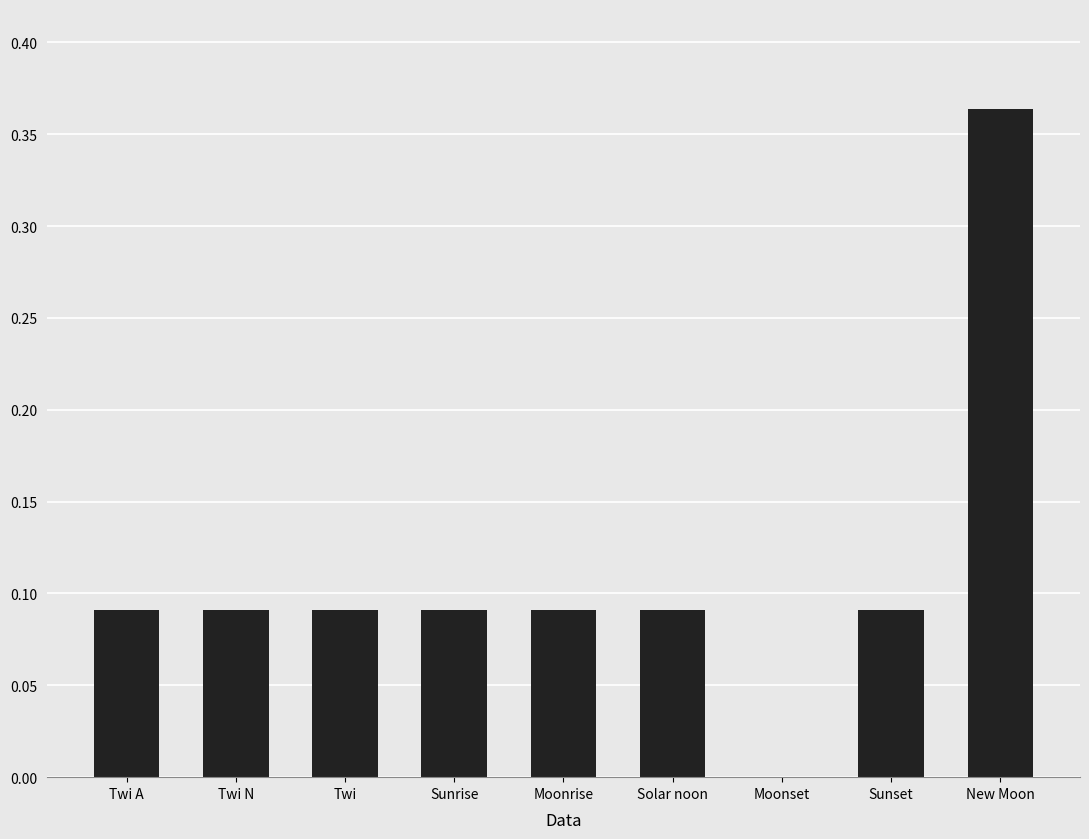

Which label corresponds to the largest value in the chart?

New Moon